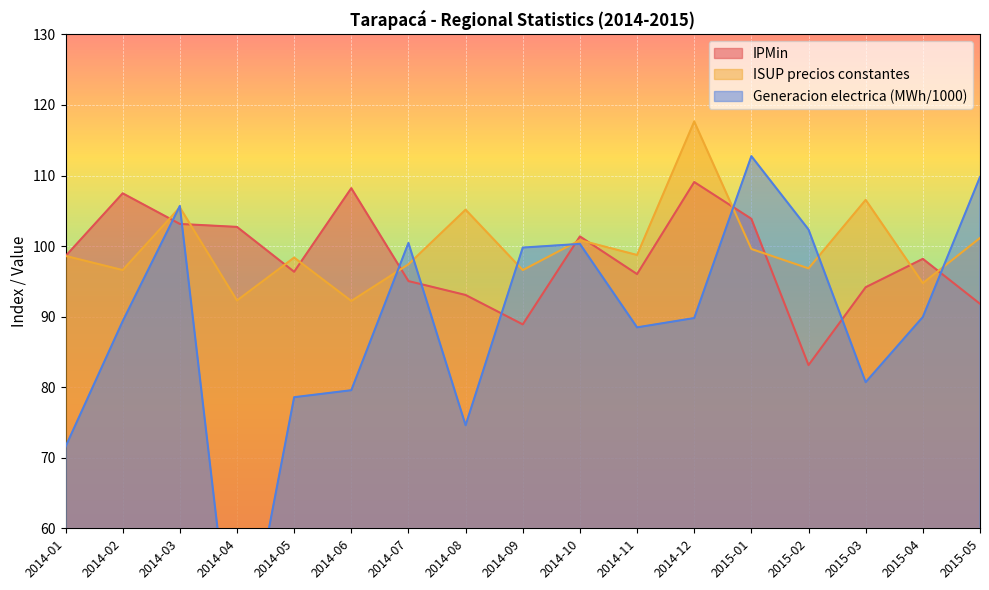

What is the average value of the IPMin series?

98.3